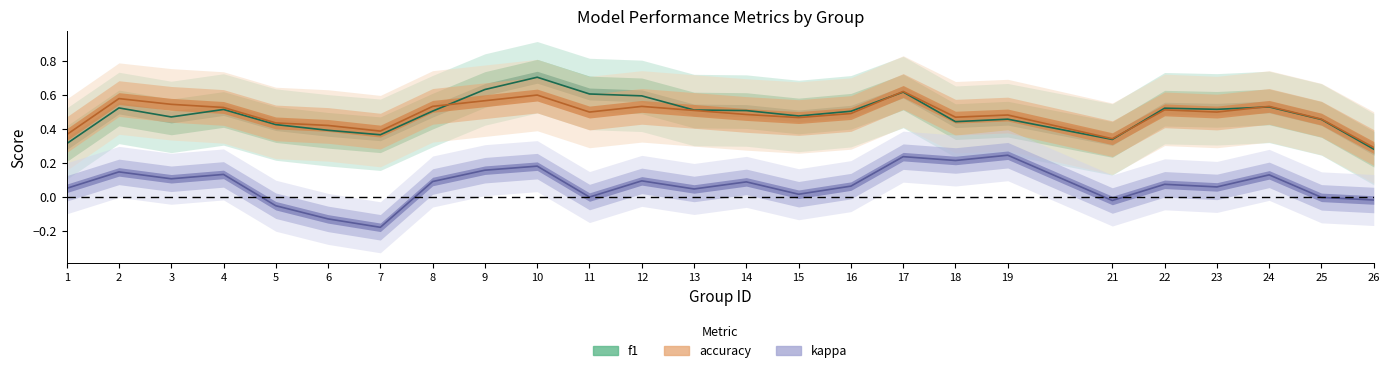

How many negative values does the kappa series have?

6